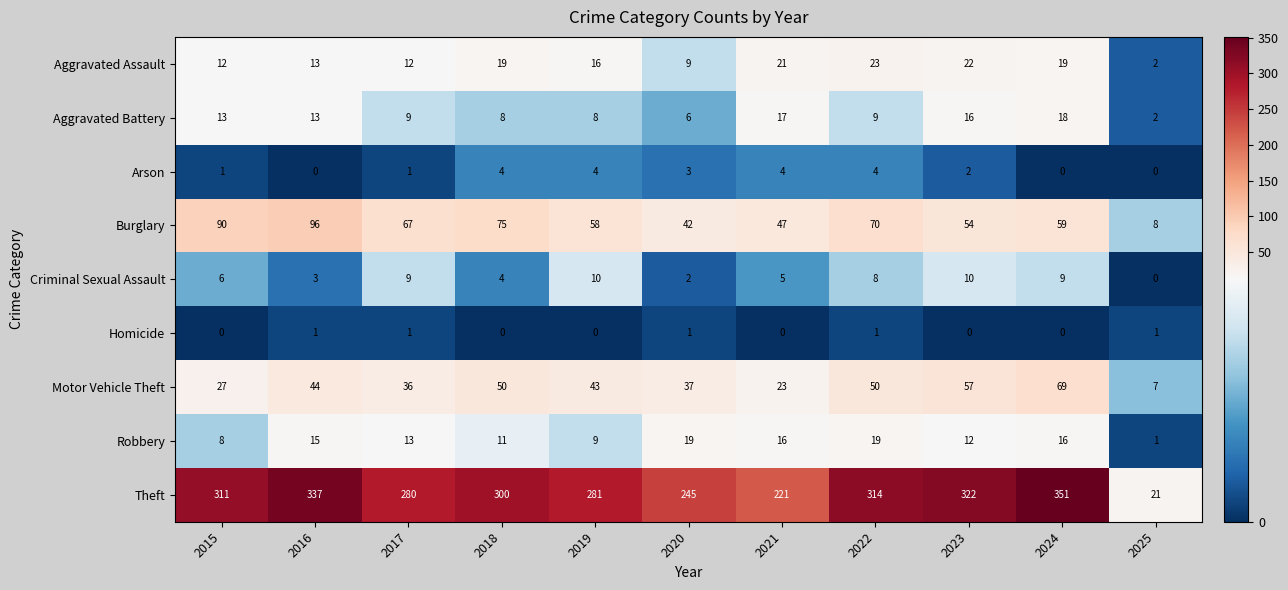

Which category has the highest value across all series?

2024